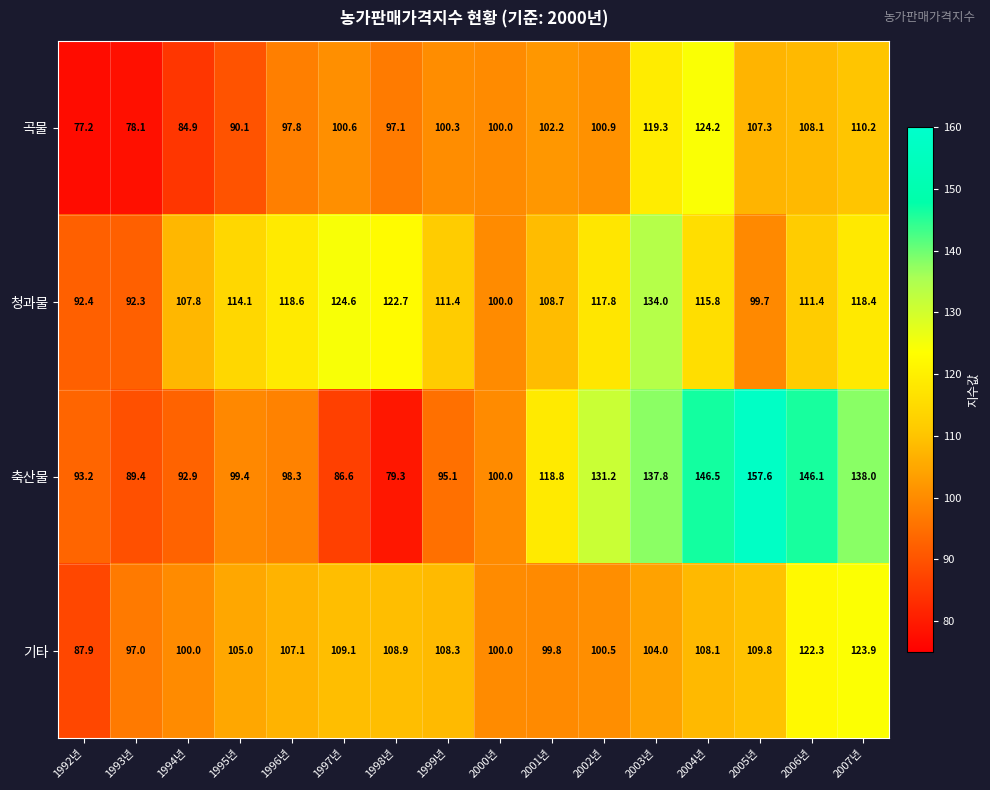

Is it true that 기타 equals 53.7 at 1999년?

False